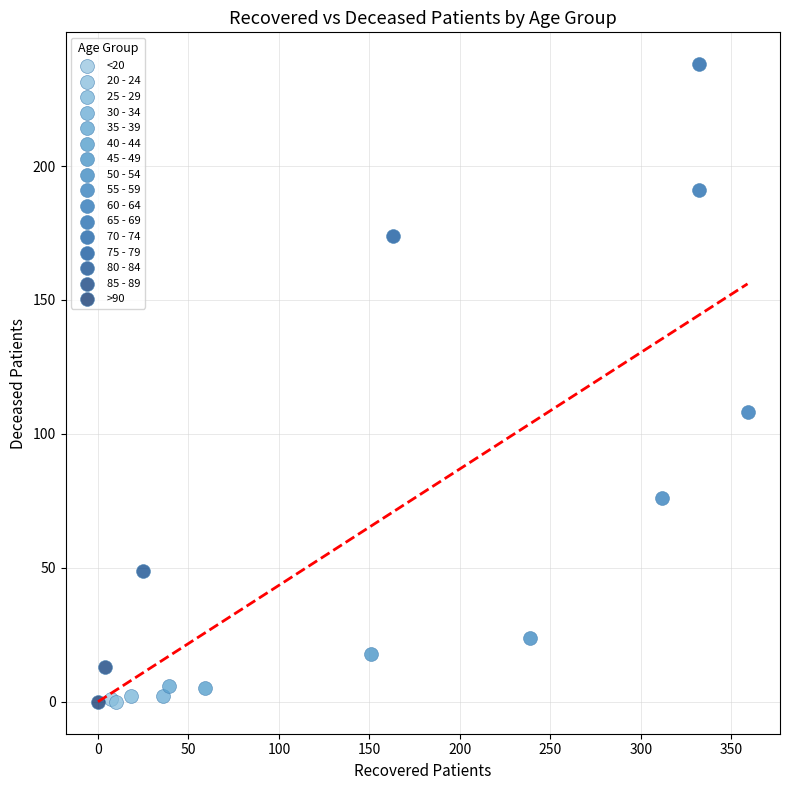

What are all the series names shown in the legend?

<20, 20 - 24, 25 - 29, 30 - 34, 35 - 39, 40 - 44, 45 - 49, 50 - 54, 55 - 59, 60 - 64, 65 - 69, 70 - 74, 75 - 79, 80 - 84, 85 - 89, >90